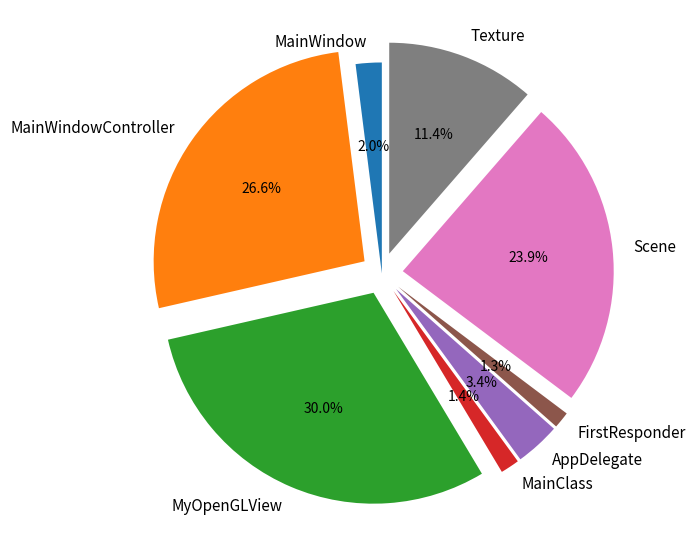

To the nearest percent, what percentage of the pie is MainClass?

1%